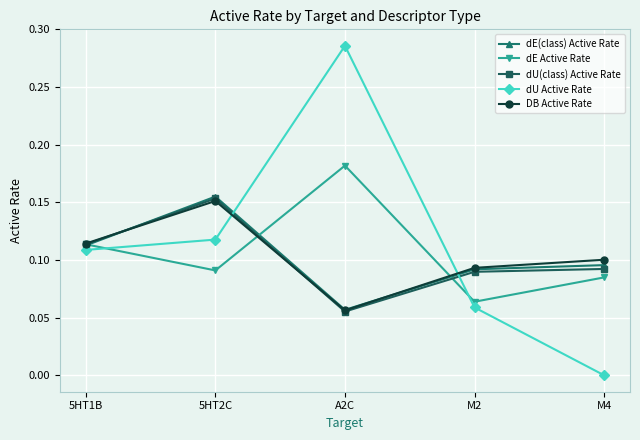

Which category has the highest value in the dE(class) Active Rate series?

5HT2C